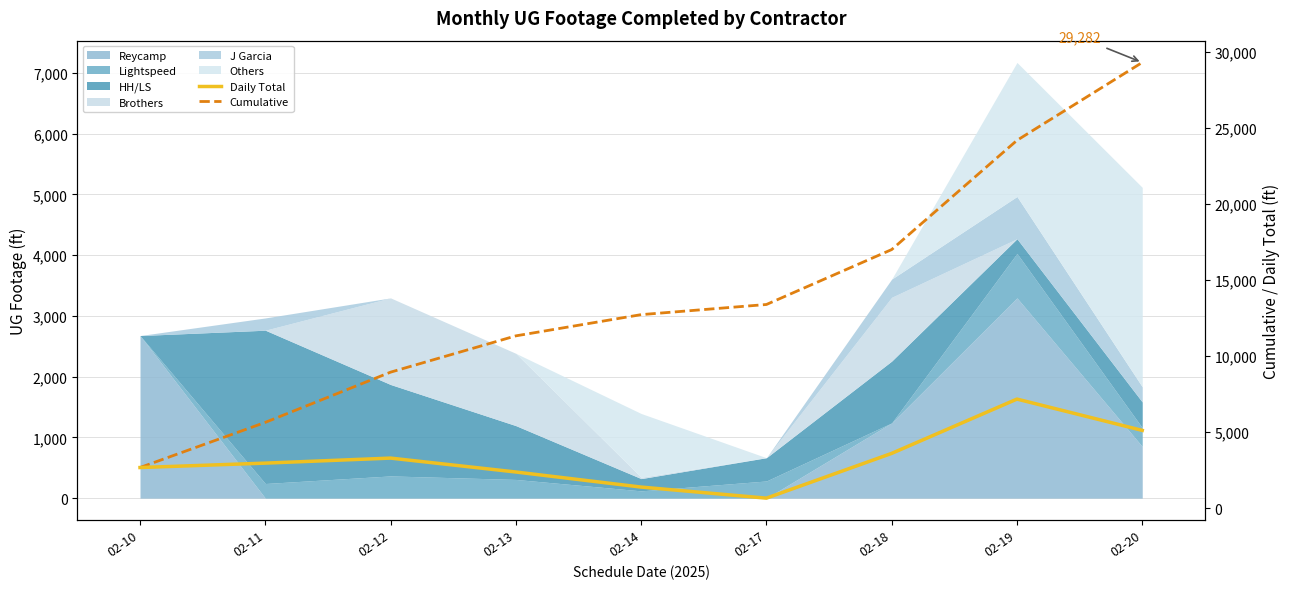

What is the spread (max minus min) of values at 02-13?

8941